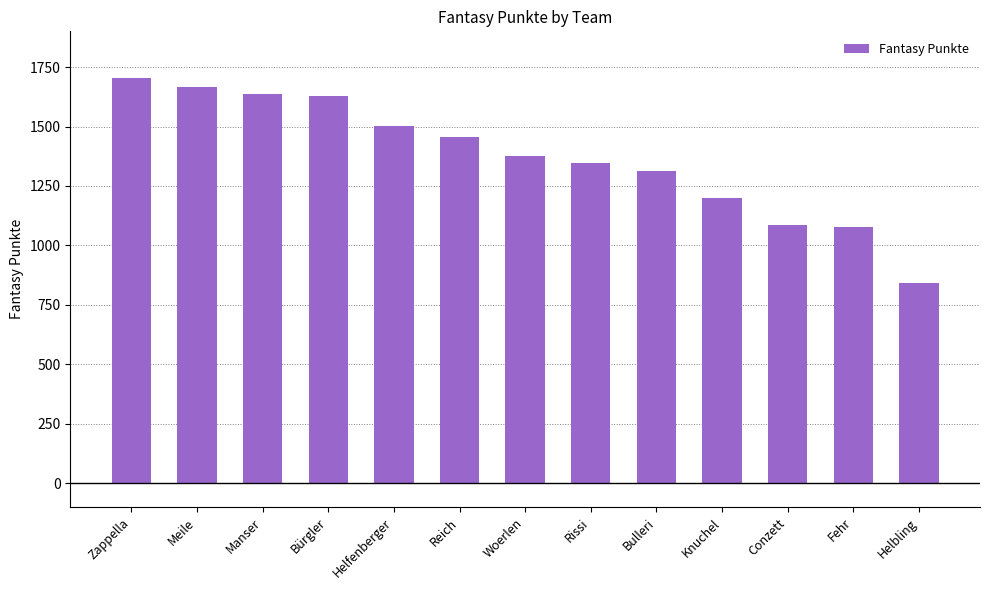

What is the label of the 13th bar from the right?

Zappella